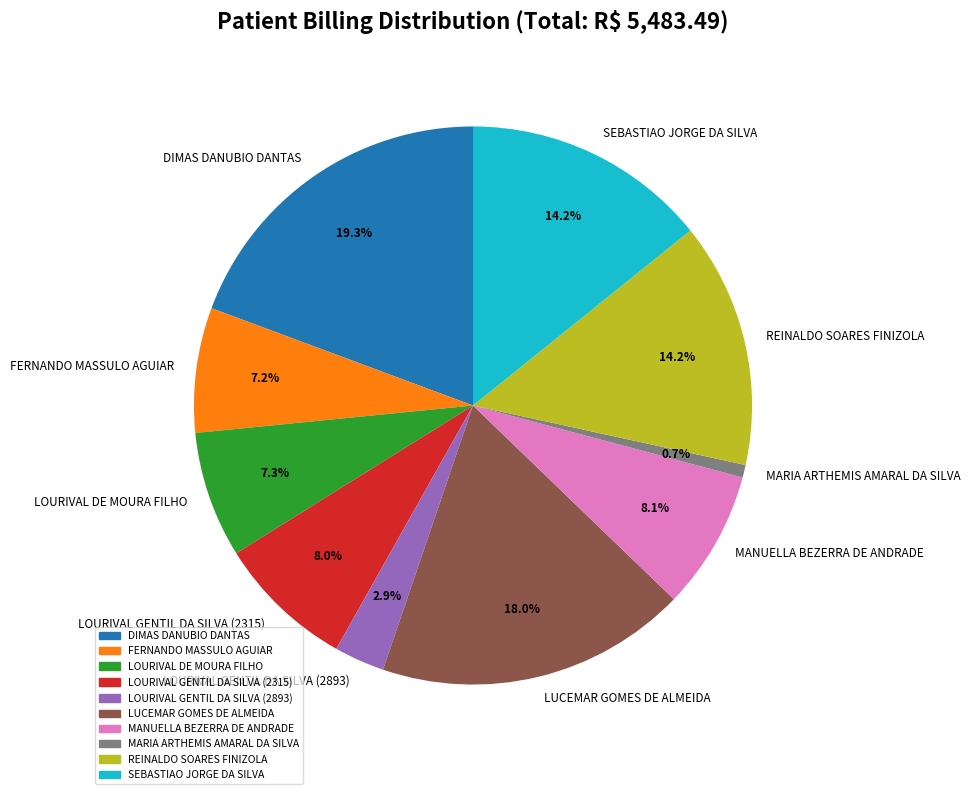

Does any single category account for the majority?

No